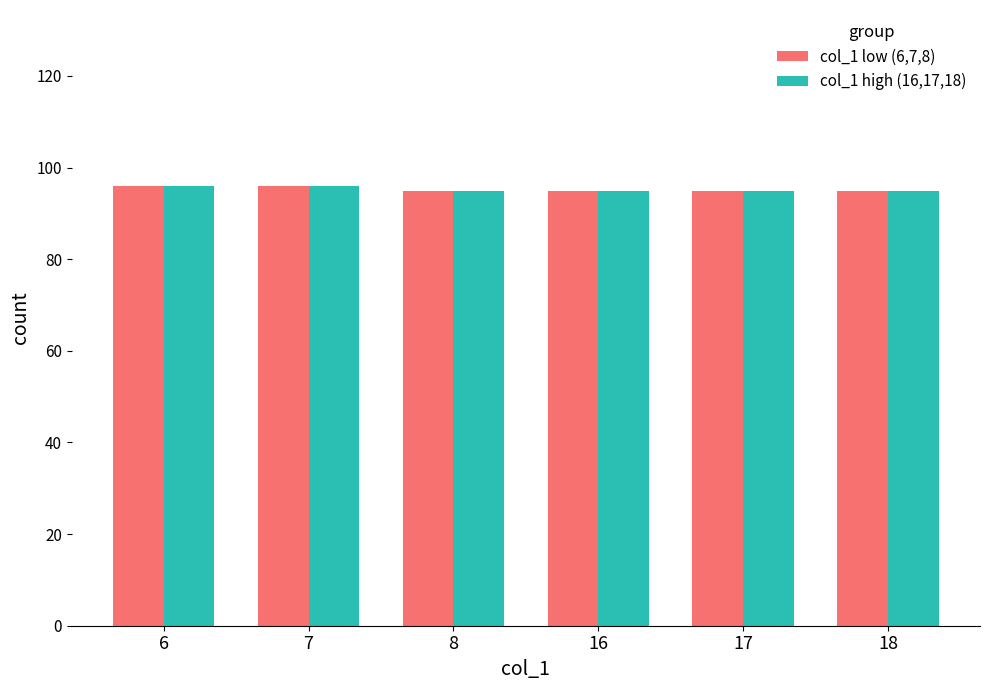

What is the average value of the col_1 low (6,7,8) series?

95